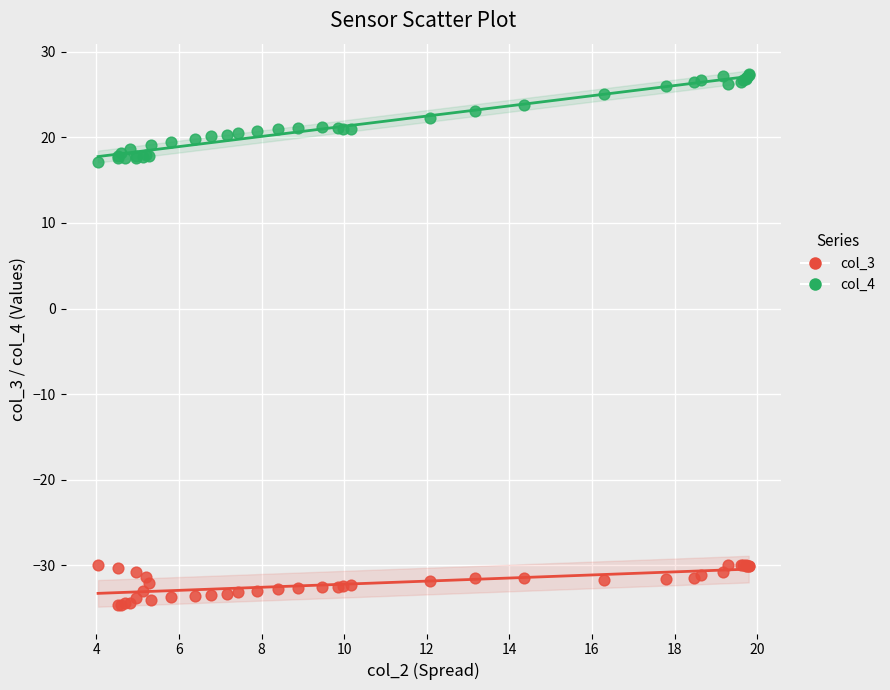

Which series has the widest spread of Y values?

col_4